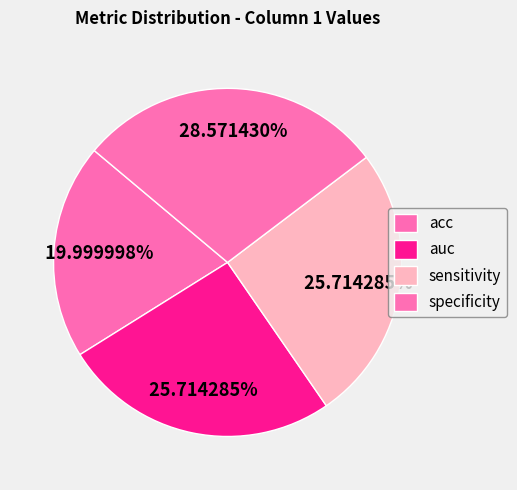

Count the number of slices in the pie.

4